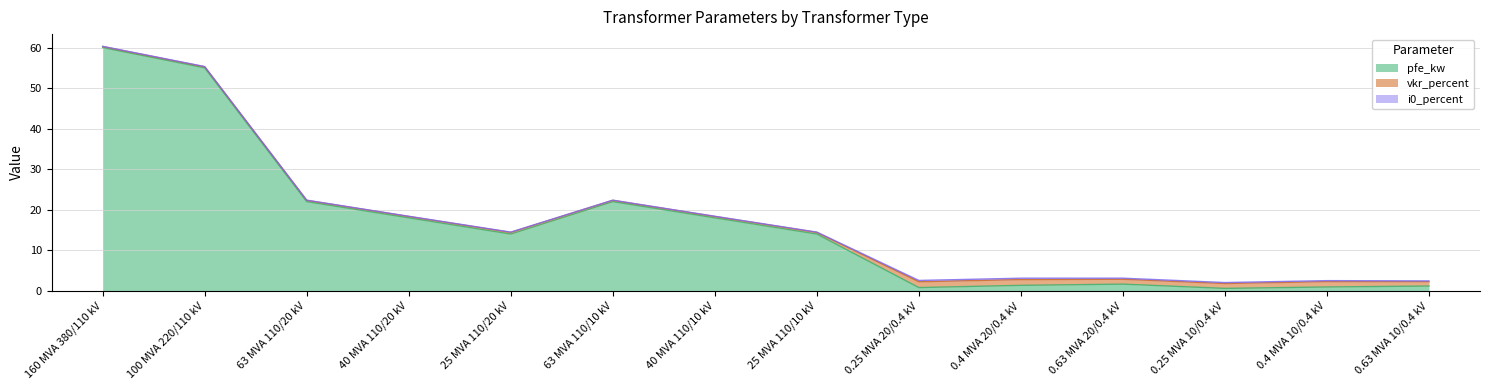

What is the value of the vkr_percent point at the 4th from the left?

0.3